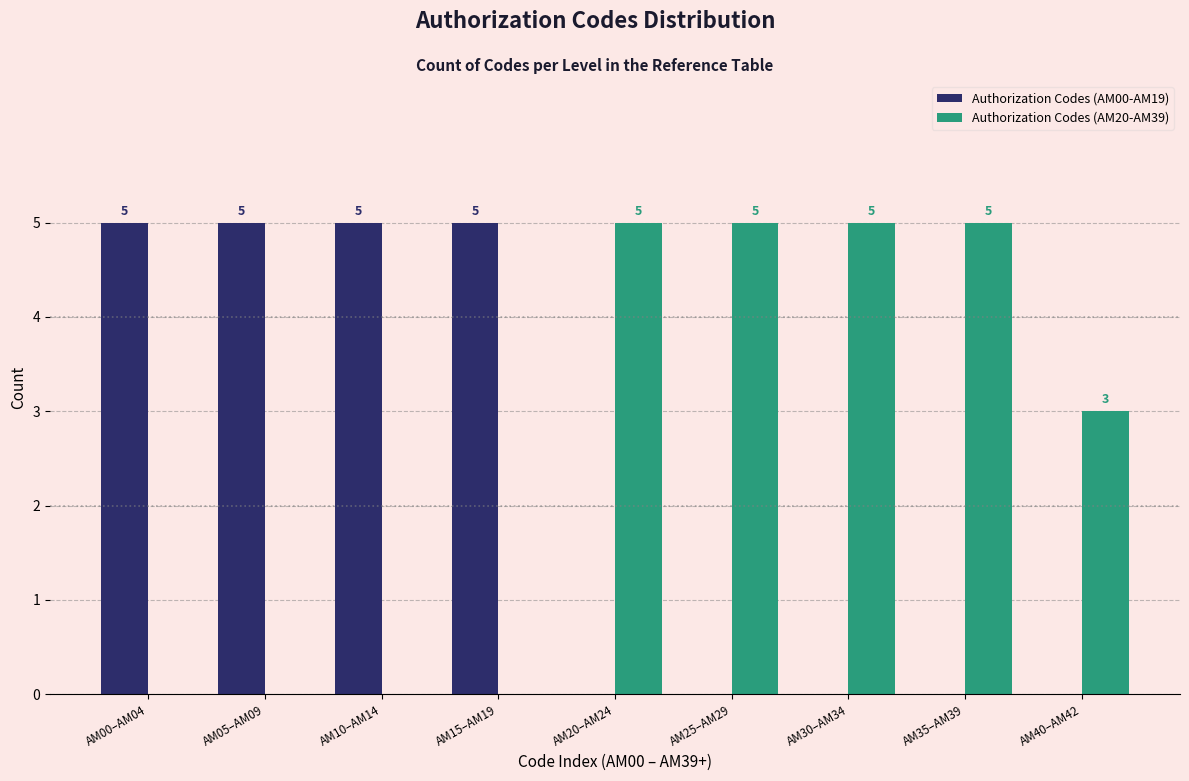

Reading left to right, what are all the values shown in this chart?

Authorization Codes (AM00-AM19): AM00–AM04=5	AM05–AM09=5	AM10–AM14=5	AM15–AM19=5	AM20–AM24=0	AM25–AM29=0	AM30–AM34=0	AM35–AM39=0	AM40–AM42=0
Authorization Codes (AM20-AM39): AM00–AM04=0	AM05–AM09=0	AM10–AM14=0	AM15–AM19=0	AM20–AM24=5	AM25–AM29=5	AM30–AM34=5	AM35–AM39=5	AM40–AM42=3